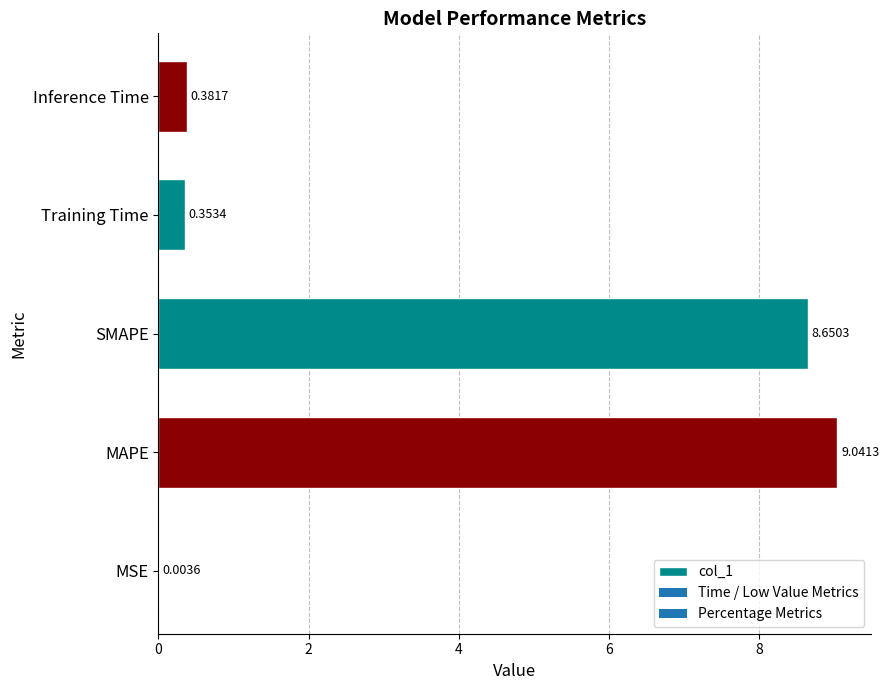

Are the bars grouped side by side (vs. stacked)?

No